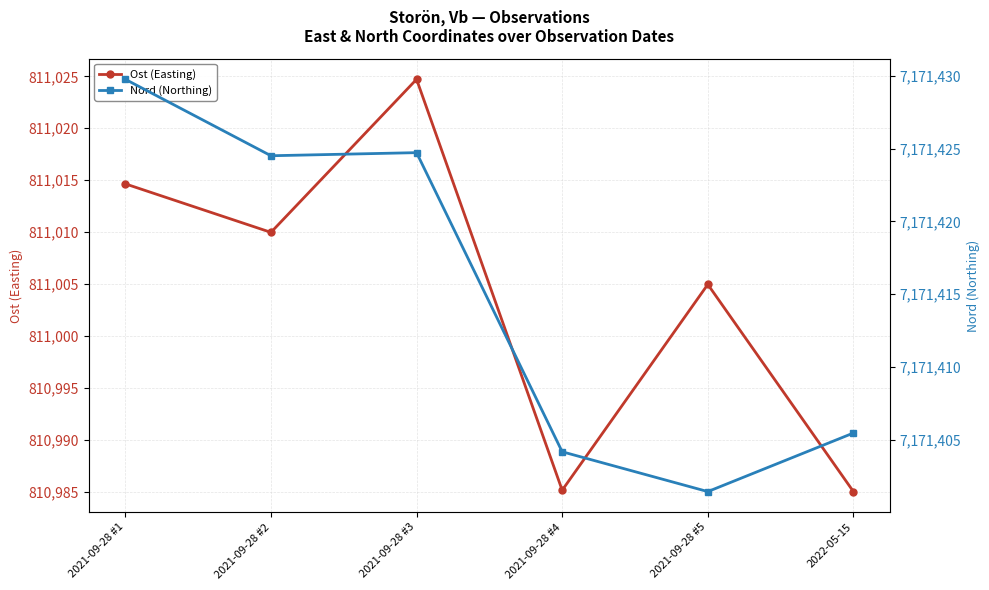

Reading left to right, extract all data points from this chart.

Ost (Easting): 2021-09-28 #1=811014.7	2021-09-28 #2=811010.0	2021-09-28 #3=811024.7	2021-09-28 #4=810985.2	2021-09-28 #5=811005.0	2022-05-15=810985.0
Nord (Northing): 2021-09-28 #1=7171429.8	2021-09-28 #2=7171424.5	2021-09-28 #3=7171424.7	2021-09-28 #4=7171404.2	2021-09-28 #5=7171401.5	2022-05-15=7171405.5